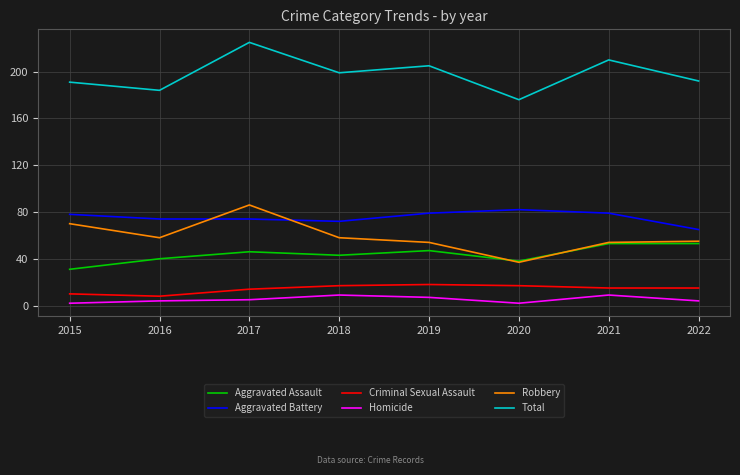

At 2019, list the series in order from largest to smallest.

Total, Aggravated Battery, Robbery, Aggravated Assault, Criminal Sexual Assault, Homicide